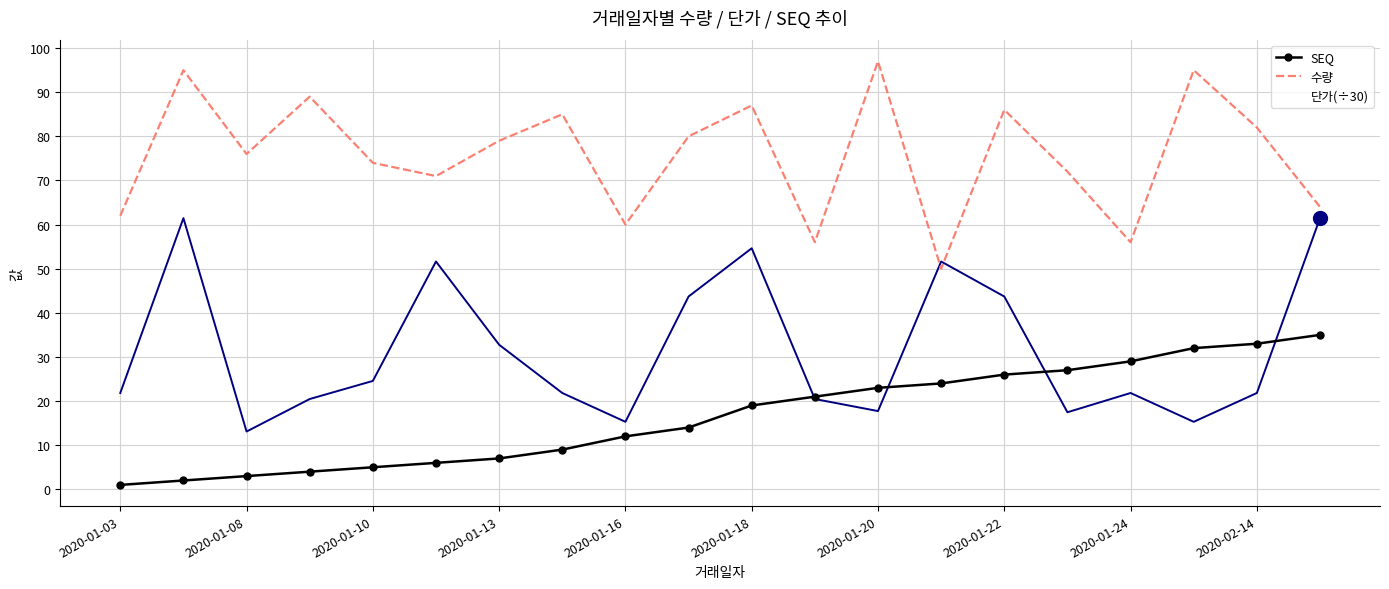

Which series has the largest total across all categories?

수량